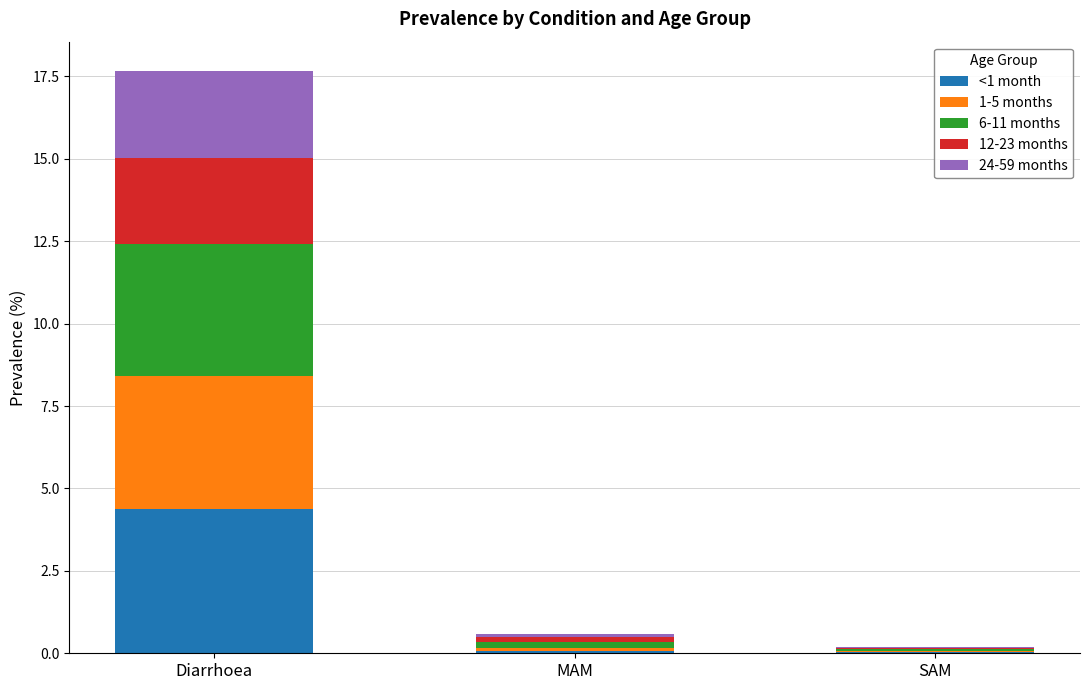

What is the highest value of the <1 month series?

4.4